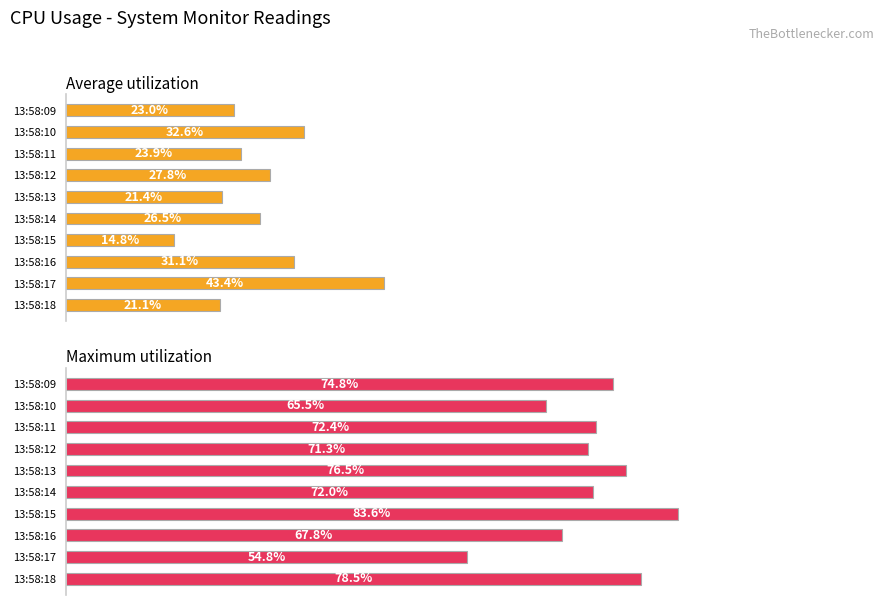

How many distinct data groups are displayed?

2